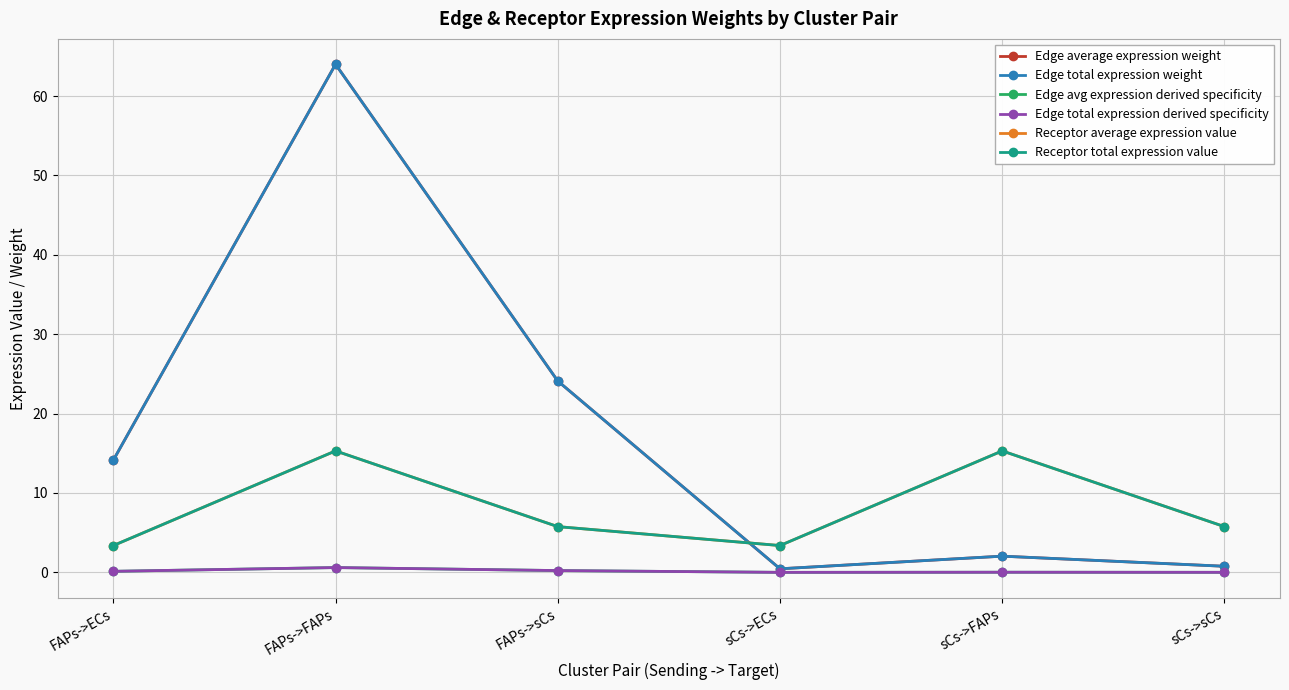

Is it true that Receptor average expression value equals 5.8 at FAPs->sCs?

True